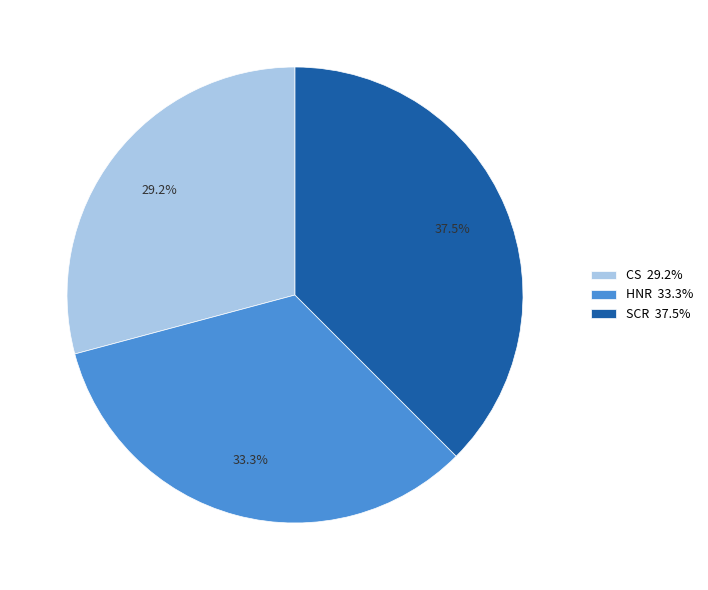

To the nearest percent, what is the difference between the CS and HNR slice percentages?

4%